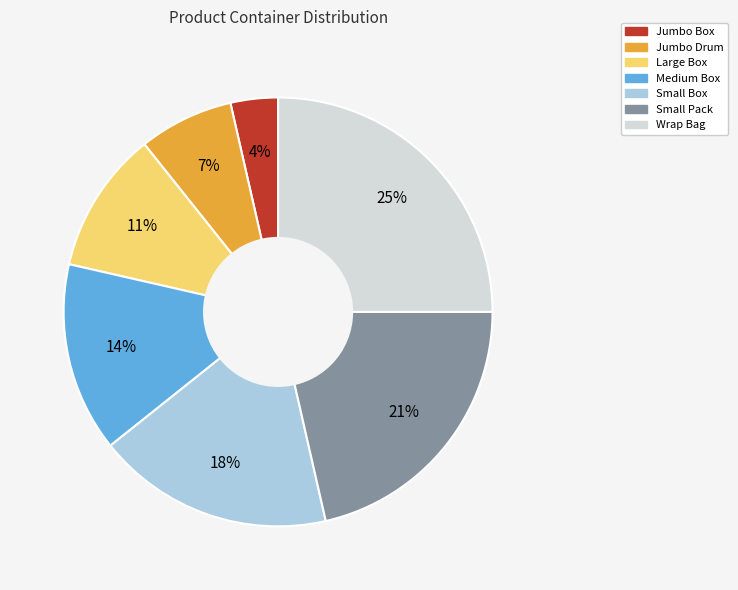

To the nearest percent, what is the average slice percentage?

14%